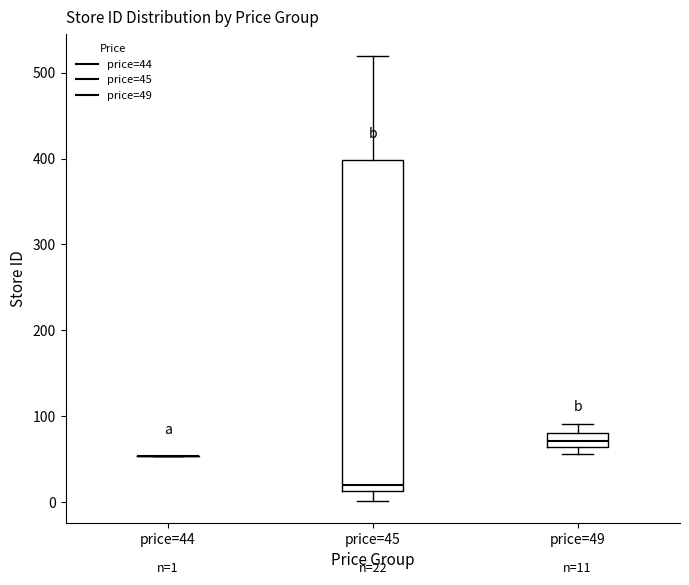

Which box is the tallest, from its lower edge to its upper edge?

price=45